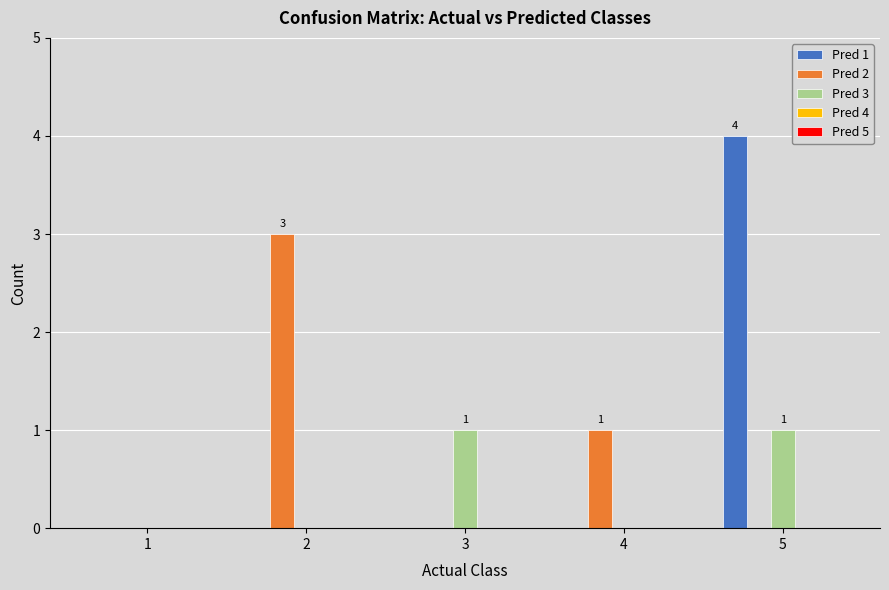

Is it true that Pred 1 equals 2 at 4?

False